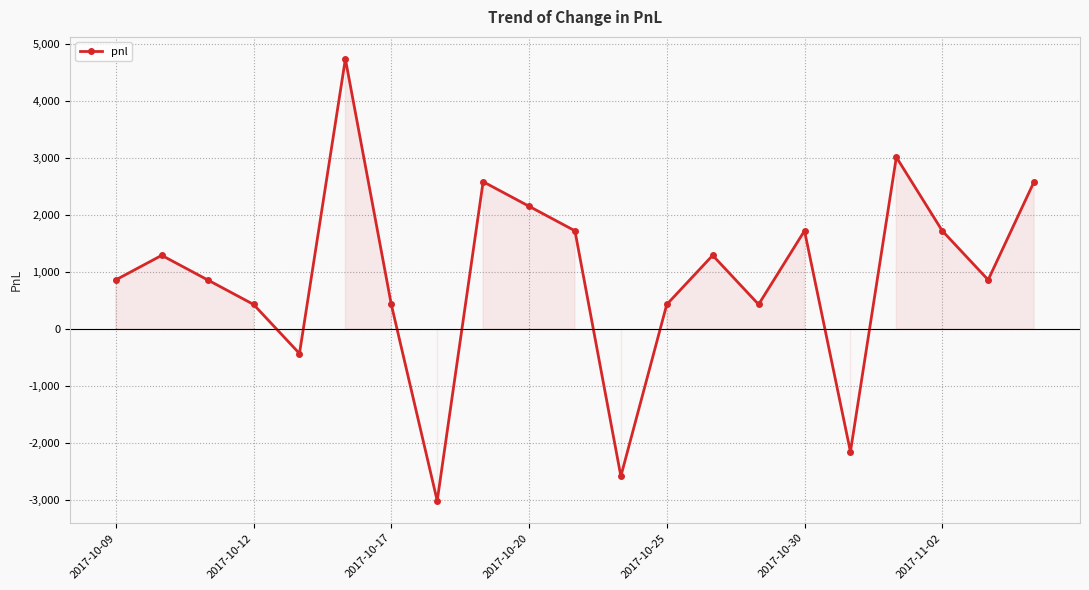

How many points are lower than both their immediate neighbors (excluding endpoints)?

6